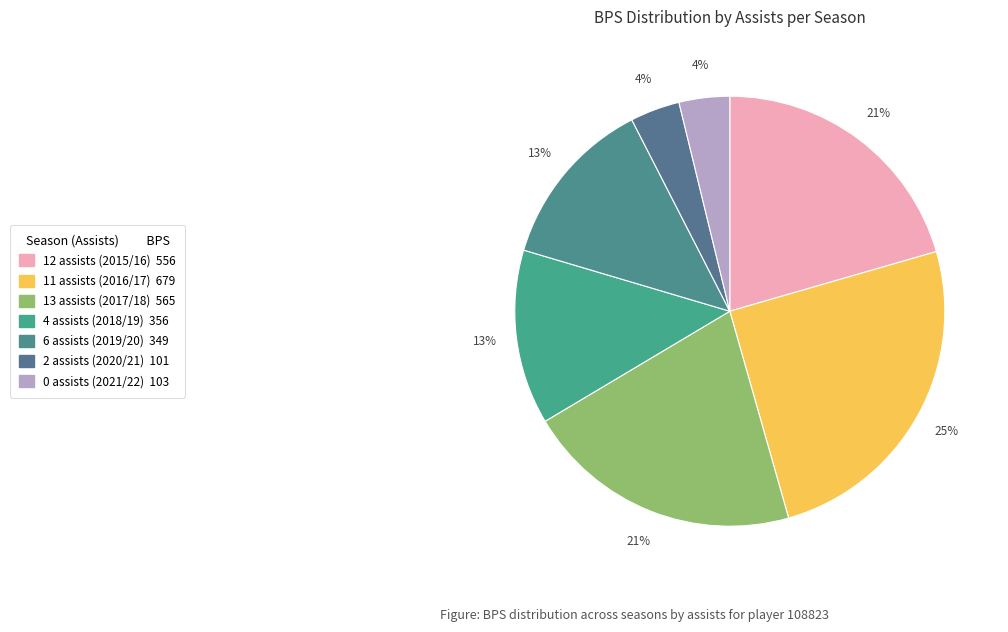

To the nearest percent, what percentage of the pie is 11 assists (2016/17)?

25%